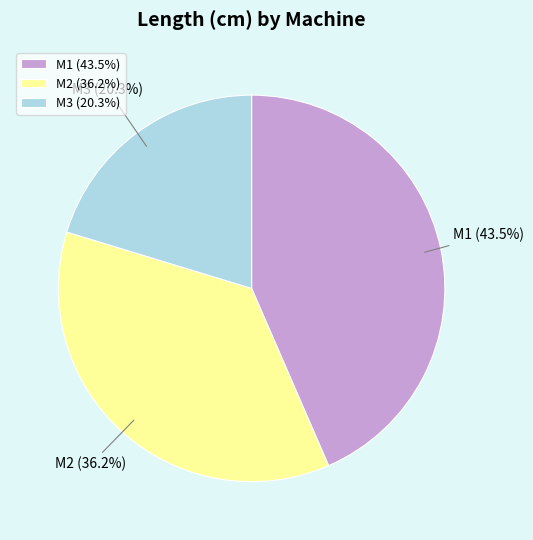

Which slice is the smallest?

M3